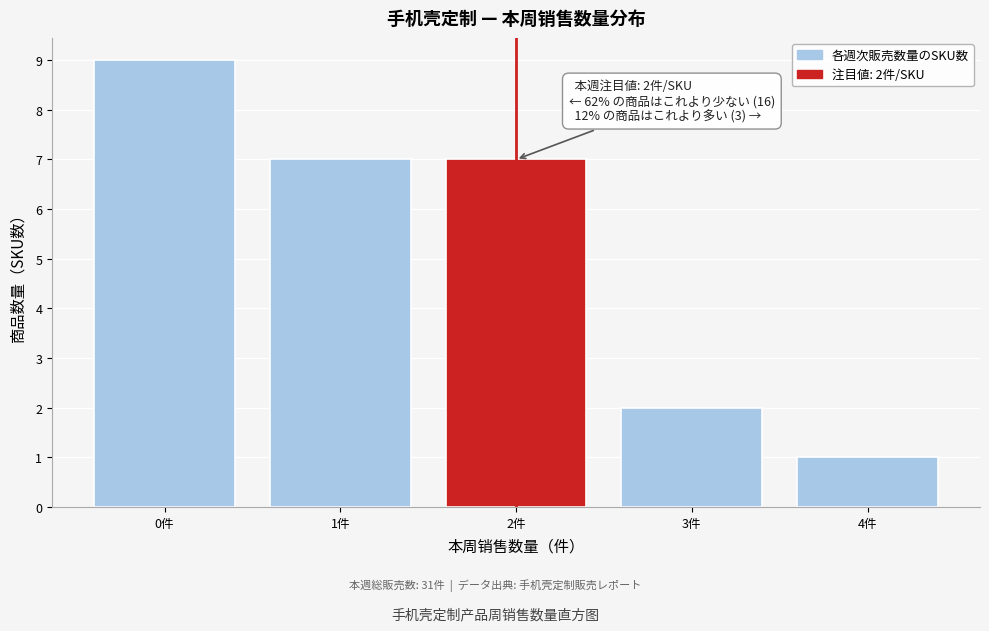

Which range on the x-axis has the tallest bar?

-0.5 to 0.5